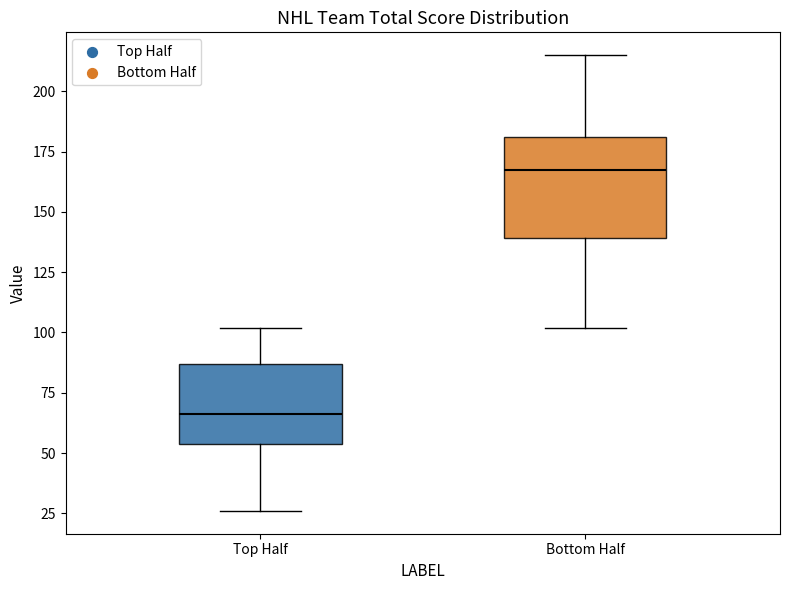

Which box's median line is the highest?

Bottom Half